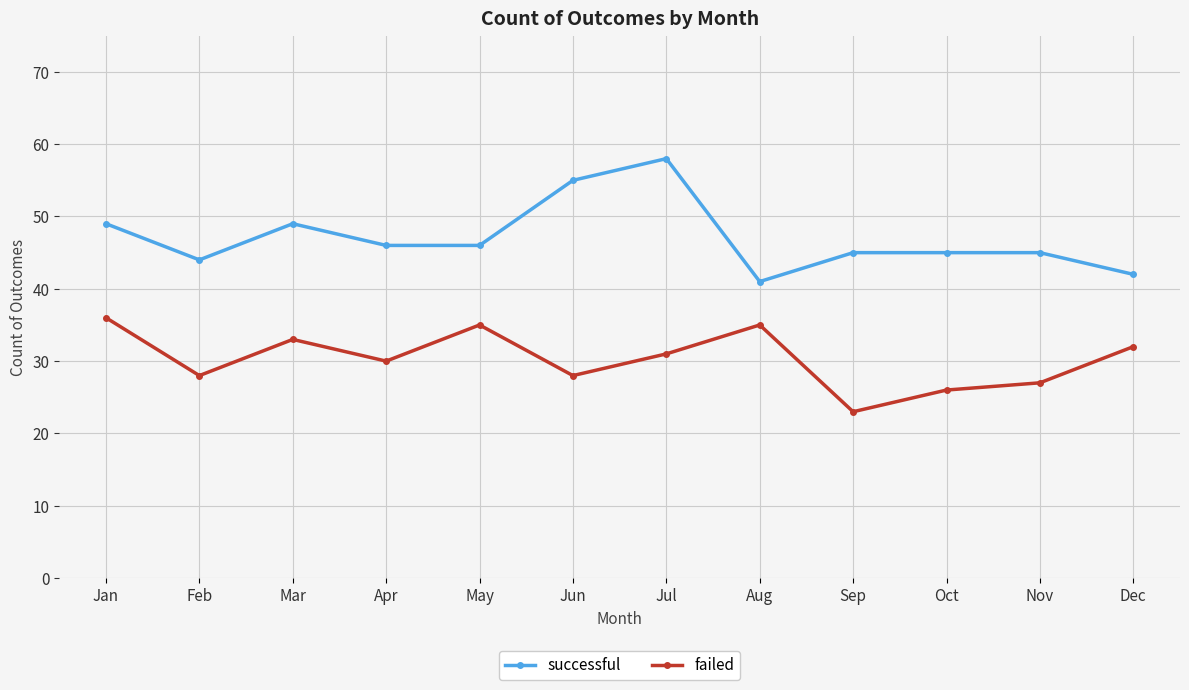

At Sep, list the series in order from smallest to largest.

failed, successful